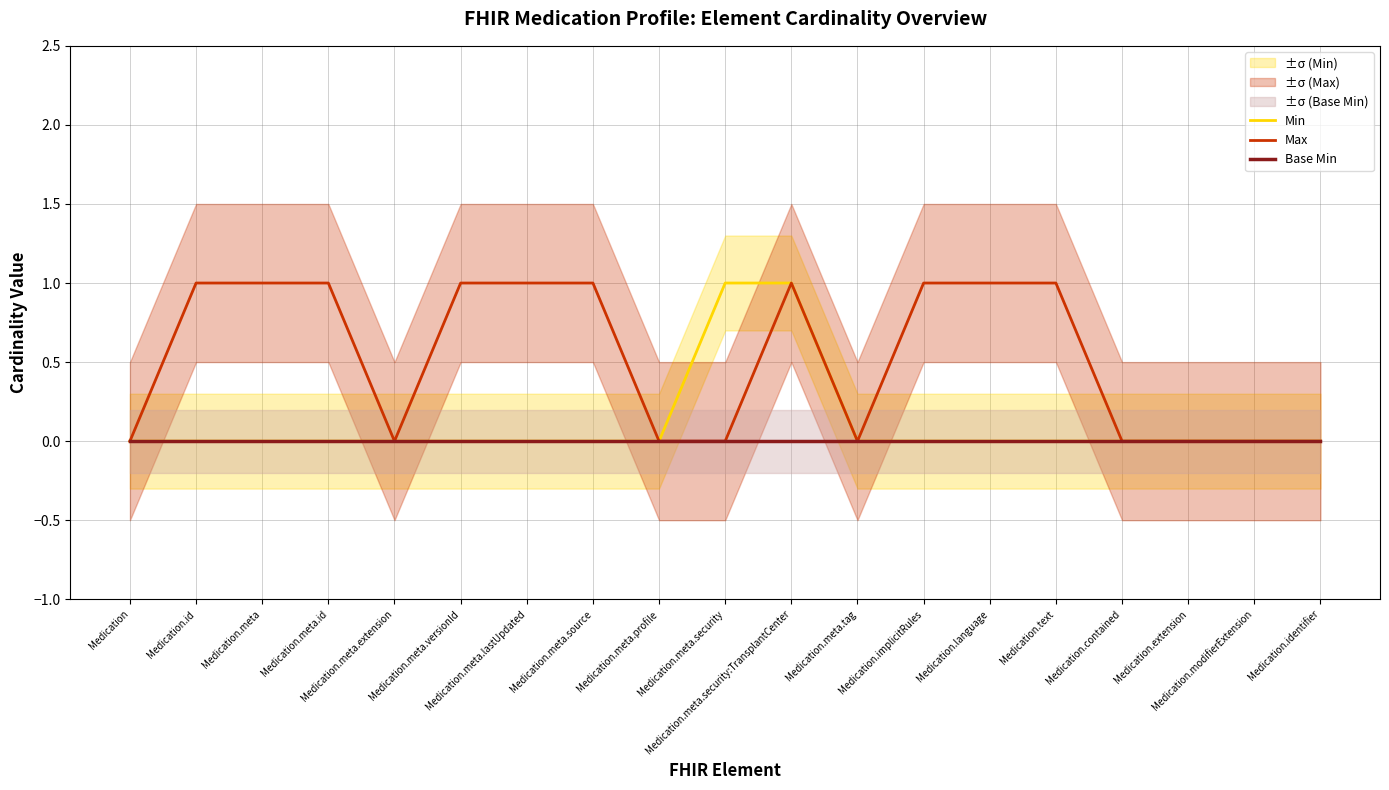

Reading left to right, what are all the values shown in this chart?

Min: Medication=0	Medication.id=0	Medication.meta=0	Medication.meta.id=0	Medication.meta.extension=0	Medication.meta.versionId=0	Medication.meta.lastUpdated=0	Medication.meta.source=0	Medication.meta.profile=0	Medication.meta.security=1	Medication.meta.security:TransplantCenter=1	Medication.meta.tag=0	Medication.implicitRules=0	Medication.language=0	Medication.text=0	Medication.contained=0	Medication.extension=0	Medication.modifierExtension=0	Medication.identifier=0
Max: Medication=0	Medication.id=1	Medication.meta=1	Medication.meta.id=1	Medication.meta.extension=0	Medication.meta.versionId=1	Medication.meta.lastUpdated=1	Medication.meta.source=1	Medication.meta.profile=0	Medication.meta.security=0	Medication.meta.security:TransplantCenter=1	Medication.meta.tag=0	Medication.implicitRules=1	Medication.language=1	Medication.text=1	Medication.contained=0	Medication.extension=0	Medication.modifierExtension=0	Medication.identifier=0
Base Min: Medication=0	Medication.id=0	Medication.meta=0	Medication.meta.id=0	Medication.meta.extension=0	Medication.meta.versionId=0	Medication.meta.lastUpdated=0	Medication.meta.source=0	Medication.meta.profile=0	Medication.meta.security=0	Medication.meta.security:TransplantCenter=0	Medication.meta.tag=0	Medication.implicitRules=0	Medication.language=0	Medication.text=0	Medication.contained=0	Medication.extension=0	Medication.modifierExtension=0	Medication.identifier=0